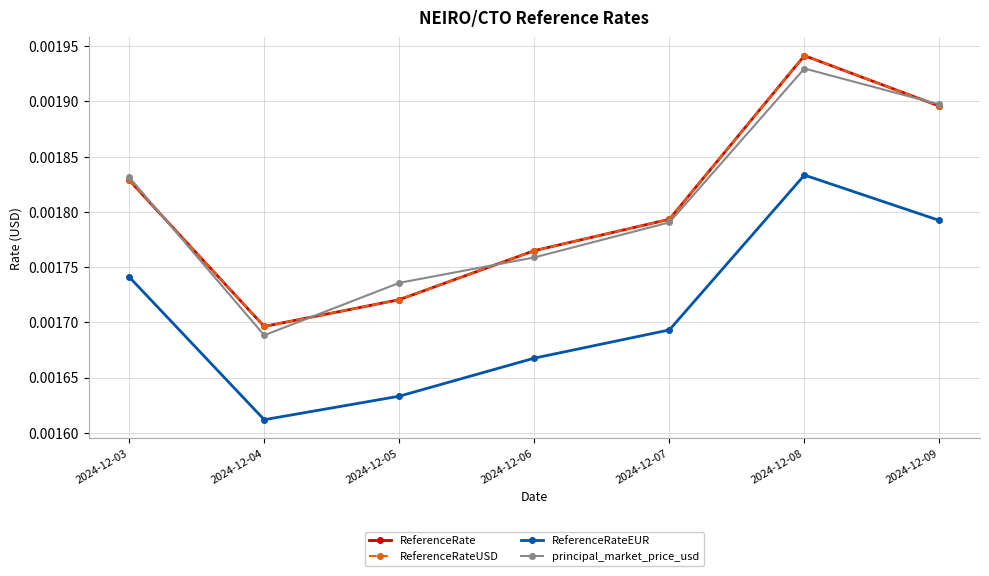

What are all the series names shown in the legend?

ReferenceRate, ReferenceRateUSD, ReferenceRateEUR, principal_market_price_usd